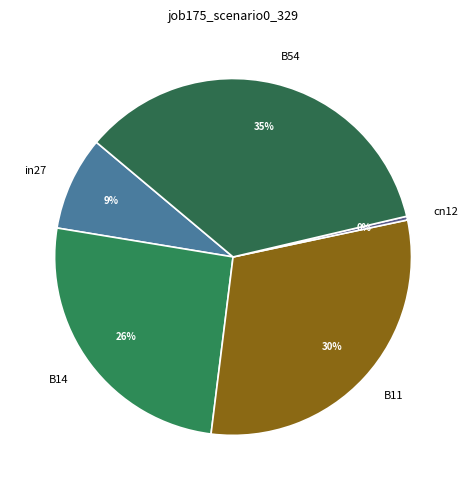

Is it true that in27 is 9% of the pie?

True